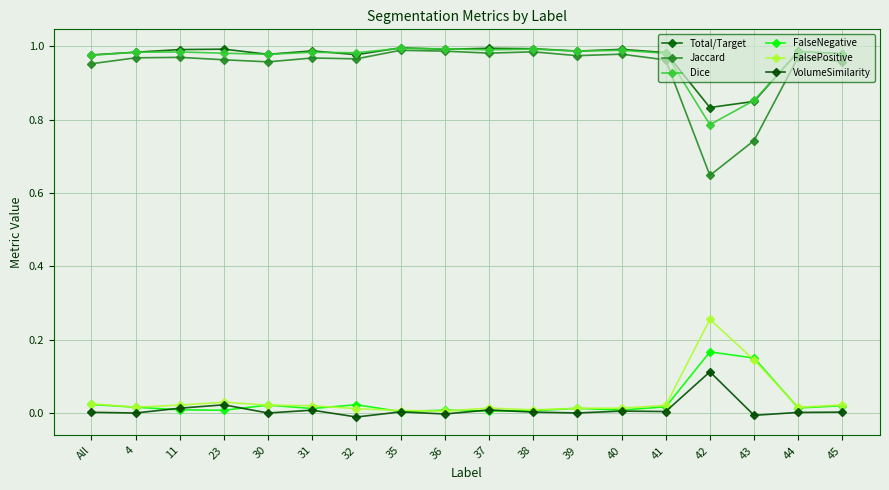

What is the difference between the maximum and second lowest values in the Dice series?

0.1